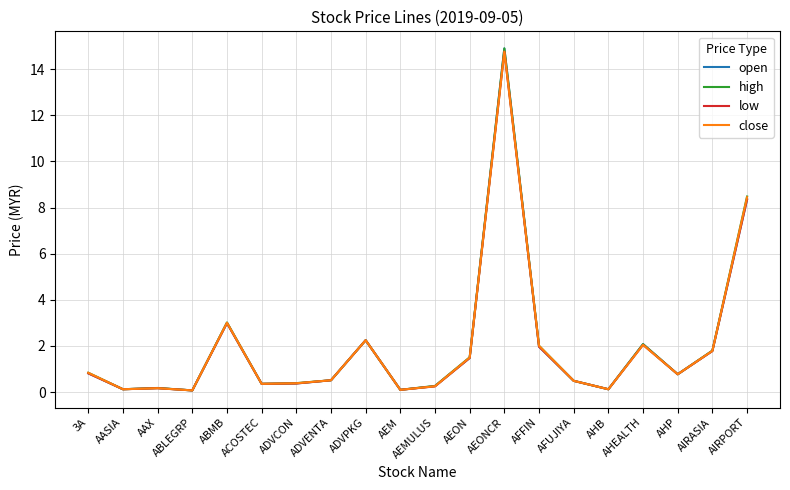

True or false: open has a value of 0.5 at AFUJIYA.

True